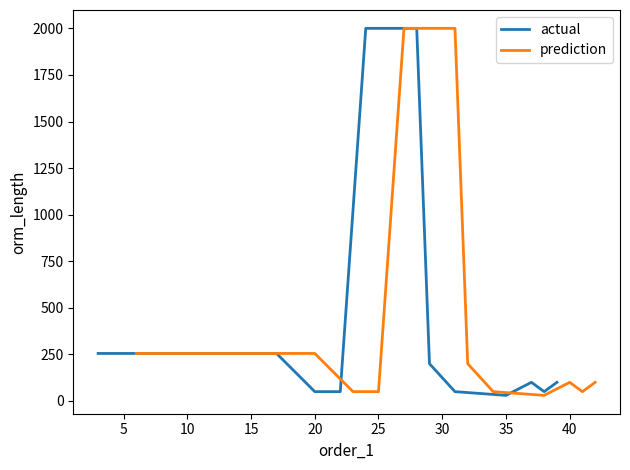

How many interior local valleys does the actual series have?

2